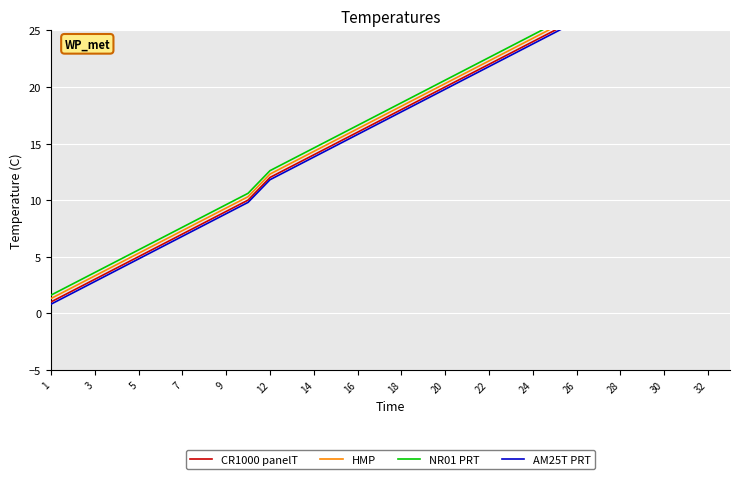

What is the value of the HMP point at the 6th from the left?

6.3